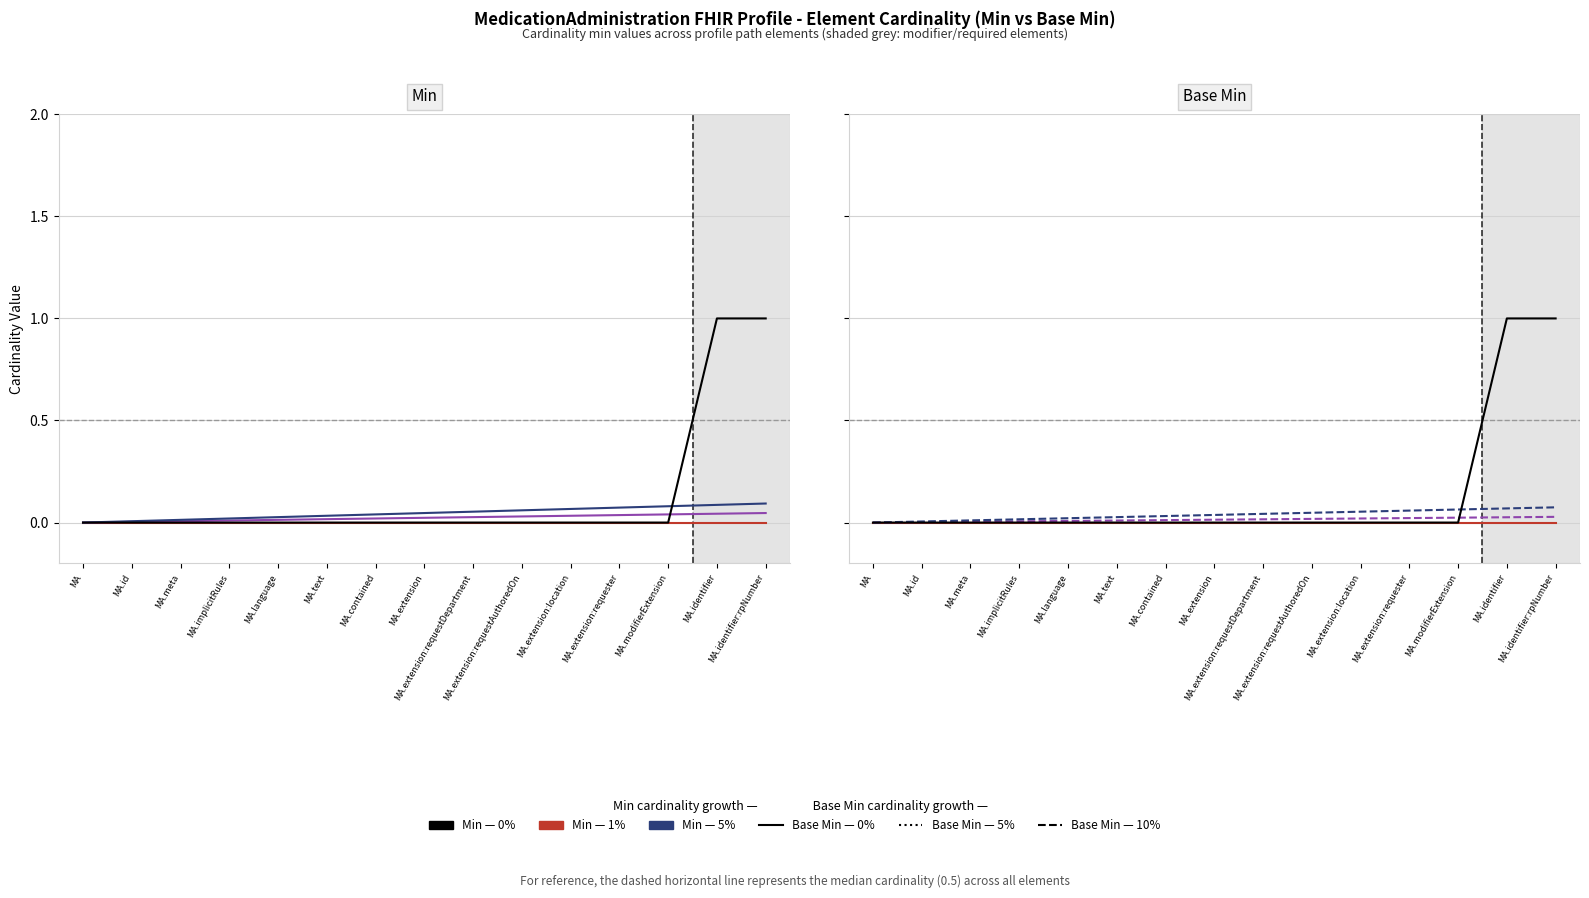

True or false: Base Min (5%) and Base Min (10%) intersect in this chart.

False